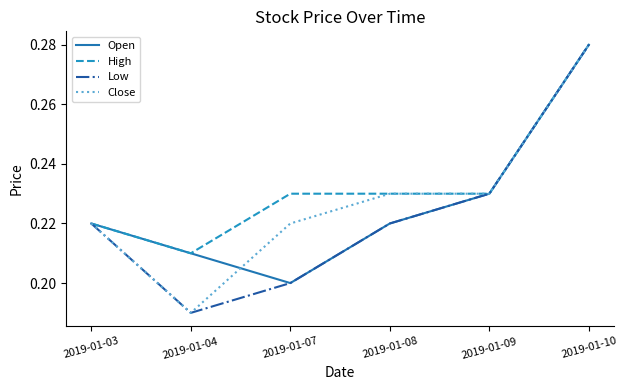

Is it true that Open equals 0.2 at 2019-01-07?

True